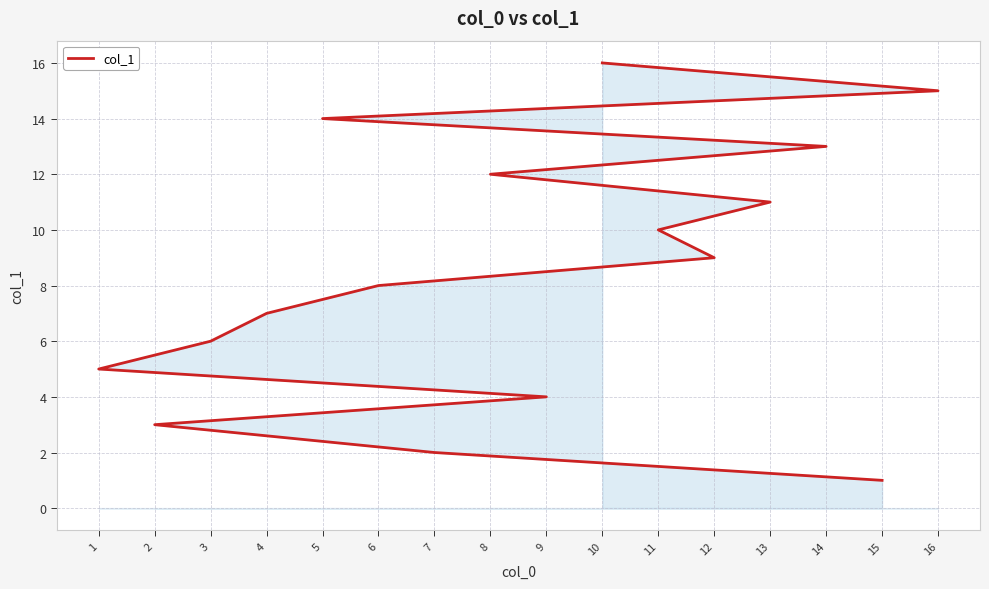

The value at 8 is 12. True or false?

True